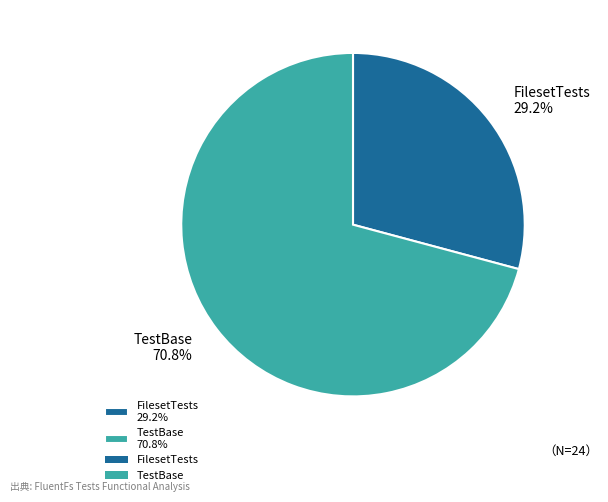

Count the number of slices in the pie.

2